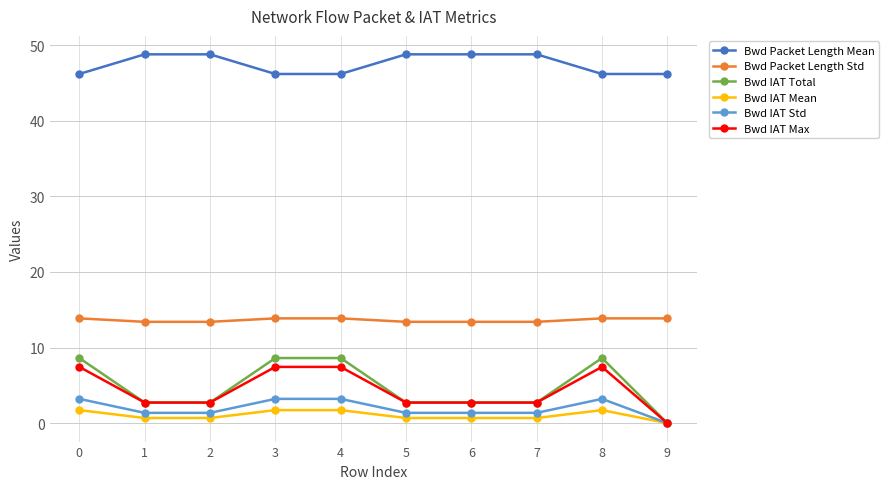

How many lines are shown in the chart?

6